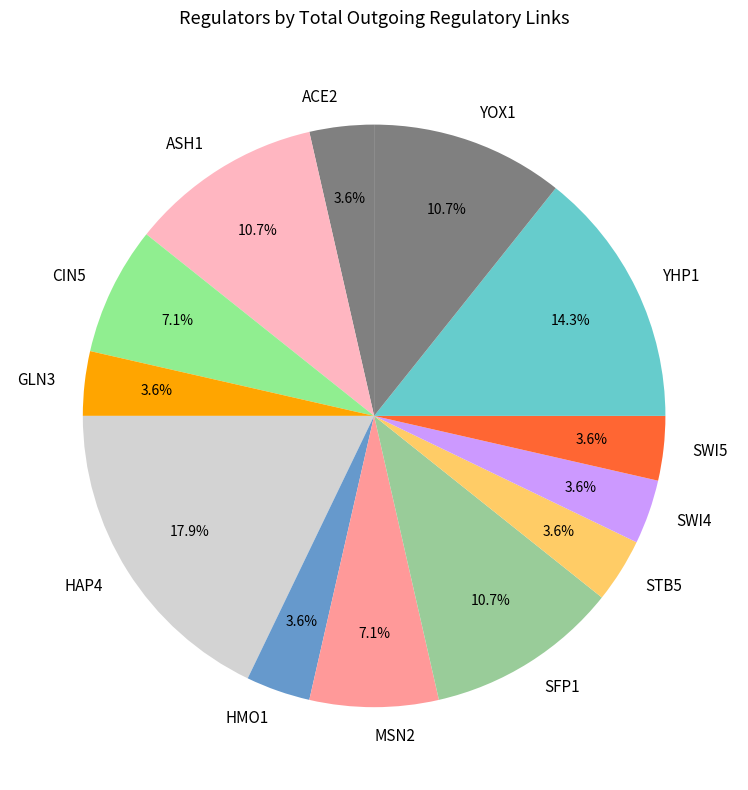

Approximately how many times larger is the value at YHP1 compared to SFP1?

1.3